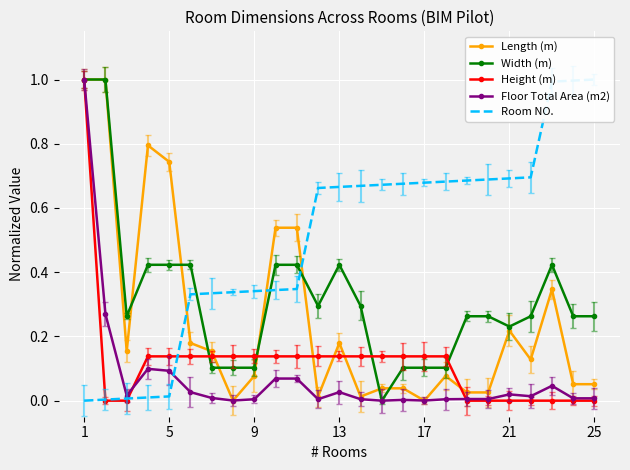

Which series has the largest range (max minus min)?

Floor Total Area (m2)